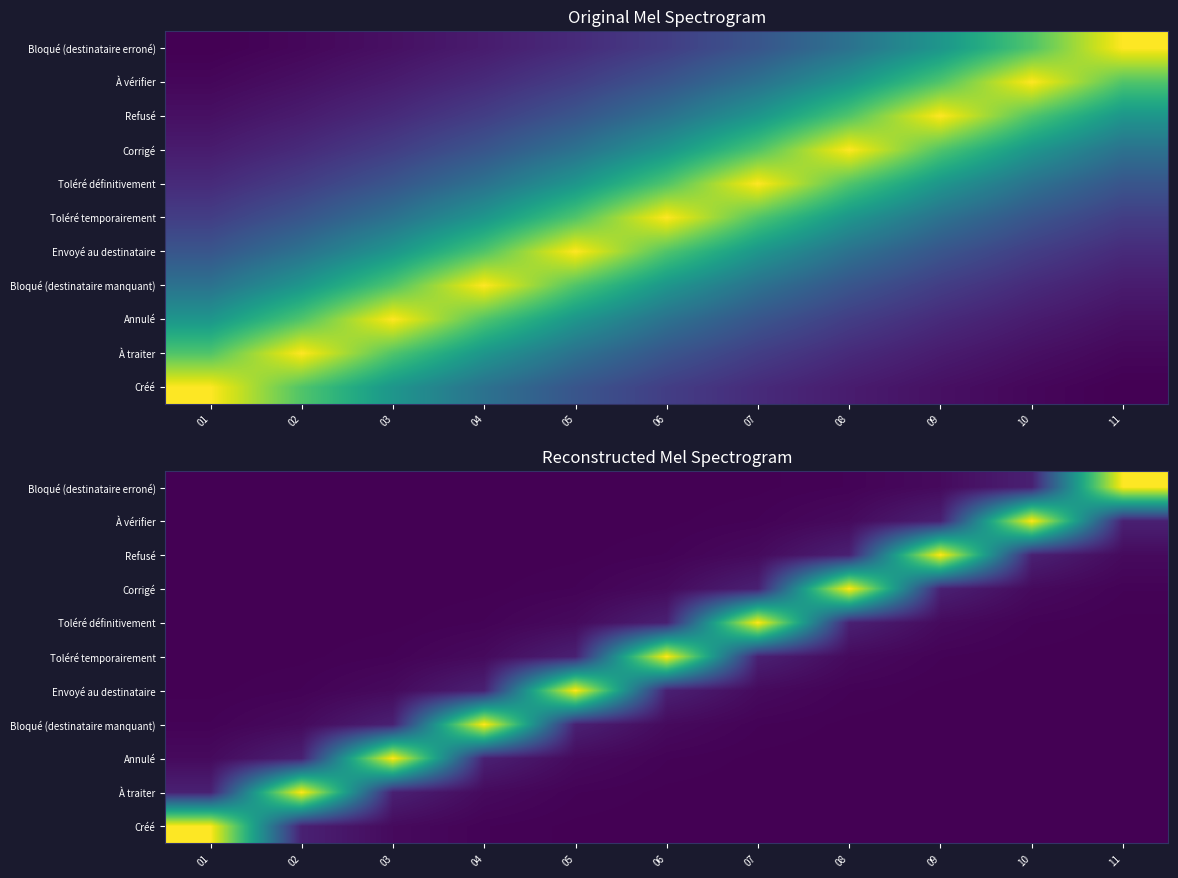

At 10, list the series in order from smallest to largest.

Créé, À traiter, Annulé, Bloqué (destinataire manquant), Envoyé au destinataire, Toléré temporairement, Toléré définitivement, Corrigé, Refusé, Bloqué (destinataire erroné), À vérifier